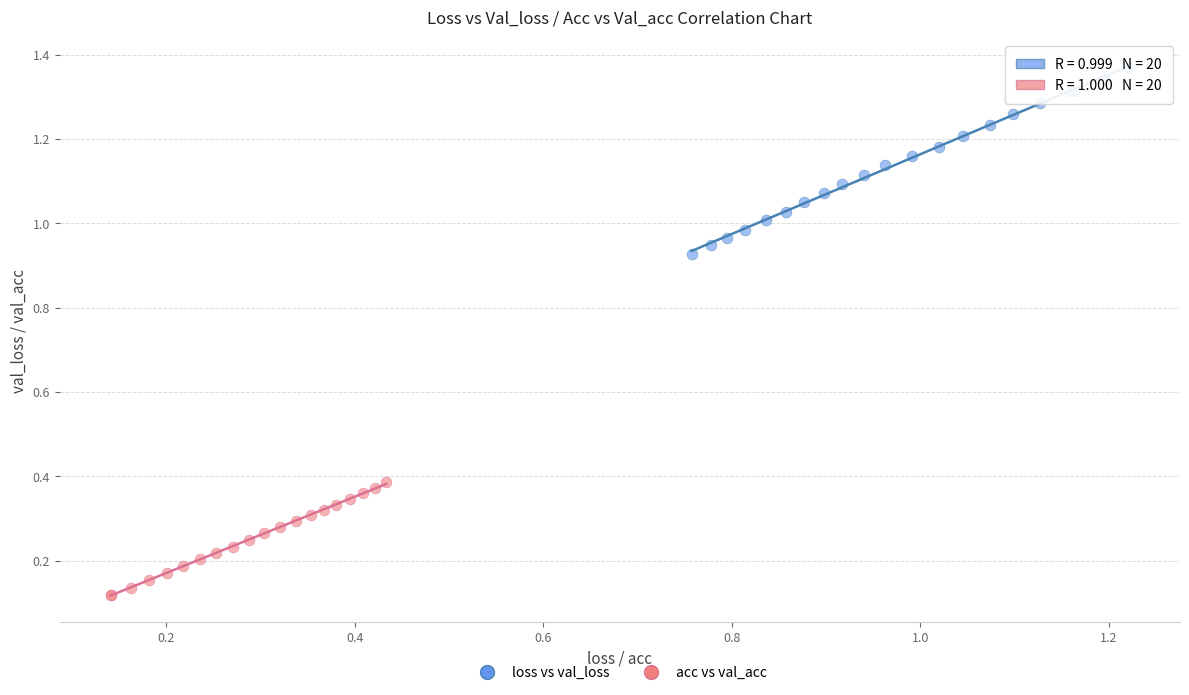

Which series has the largest Y range (max minus min)?

loss vs val_loss